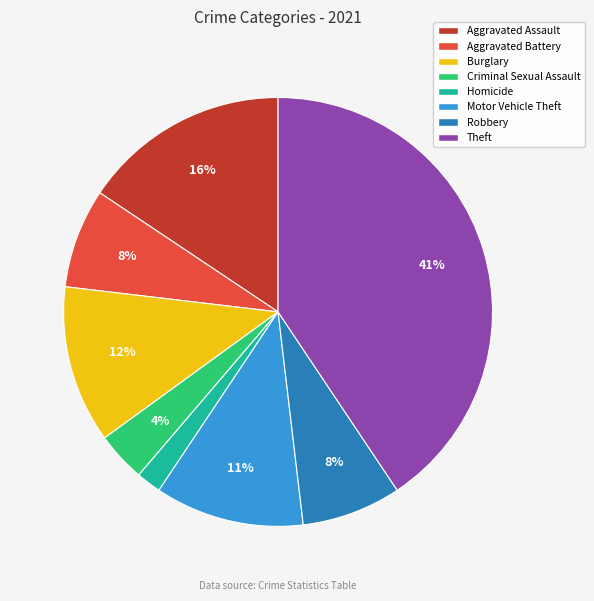

Is there any slice that represents more than half of the pie?

No